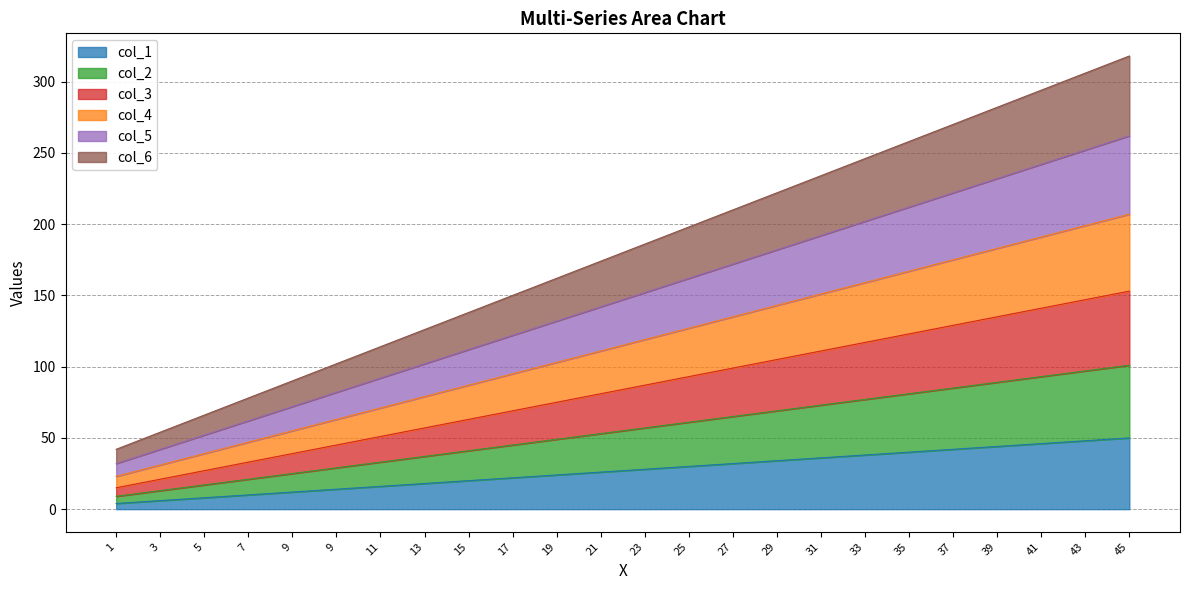

True or false: col_6 has more than 1 points higher than both neighbors.

False